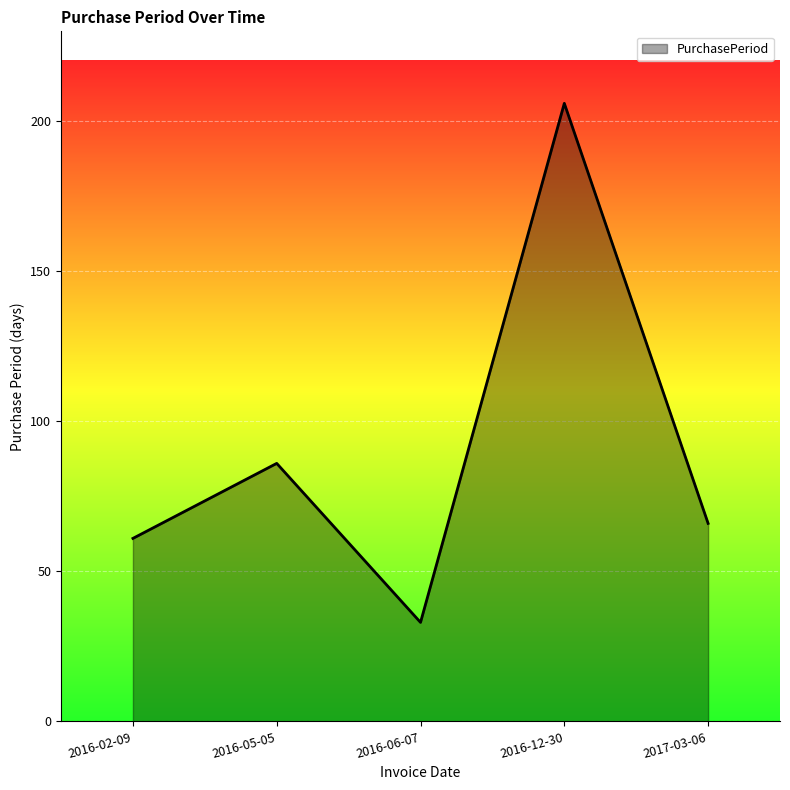

Where is the first local minimum?

2016-06-07